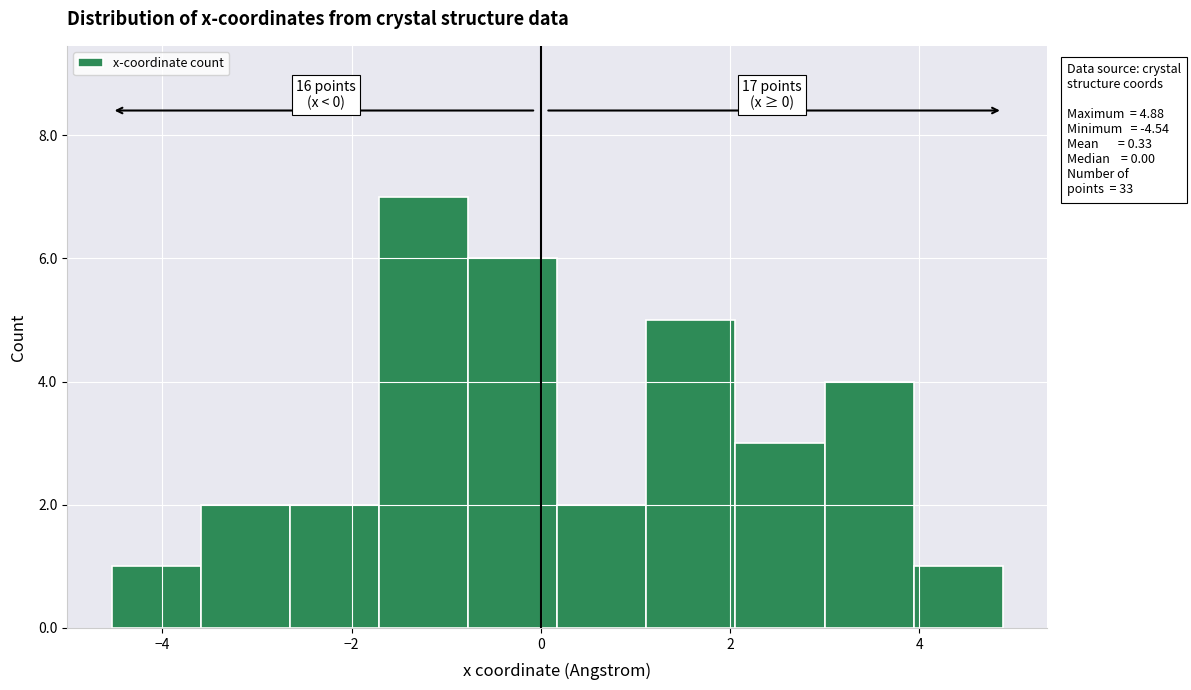

Which range on the x-axis has the tallest bar?

-1.8 to -0.8